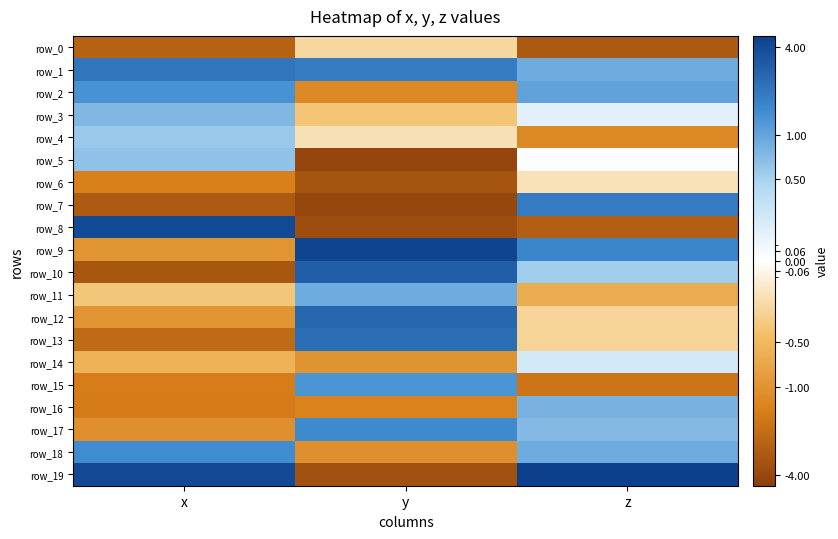

At how many categories does at least one series exceed 4?

3